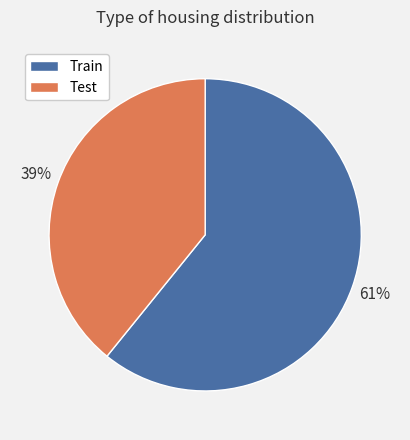

To the nearest percent, what is the difference between the largest and smallest slice percentages?

22%